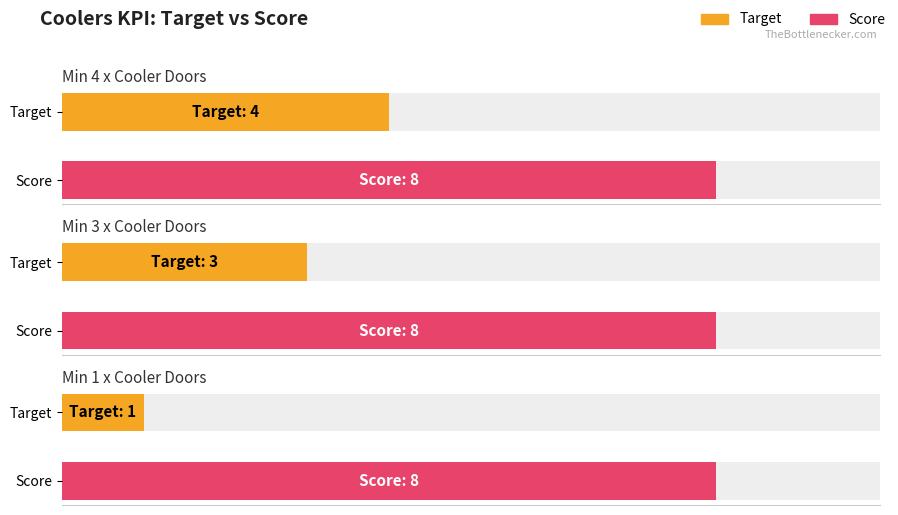

Count the number of categories in the chart.

3